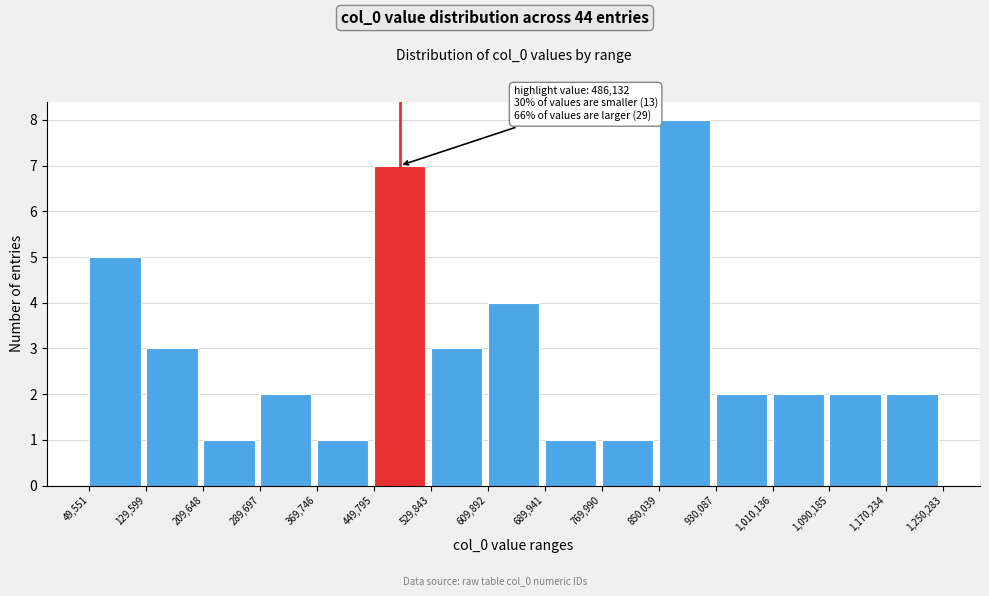

Which range on the x-axis has the tallest bar?

850,039 to 930,087